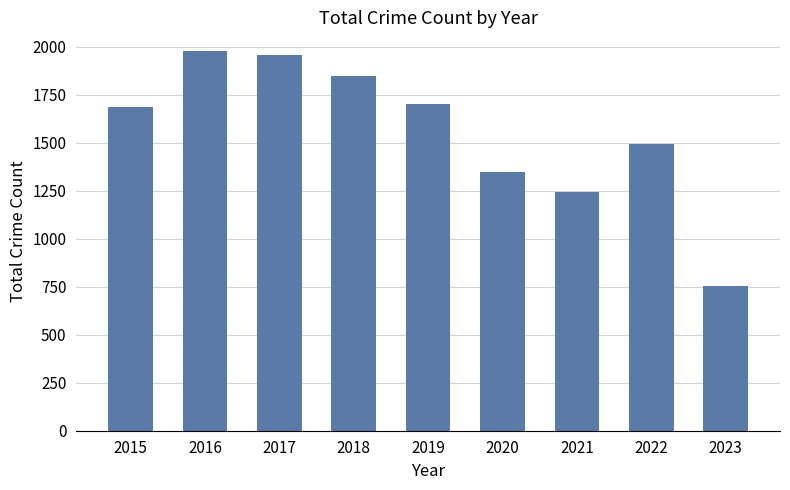

Approximately how many times larger is the value at 2015 compared to 2022?

1.1